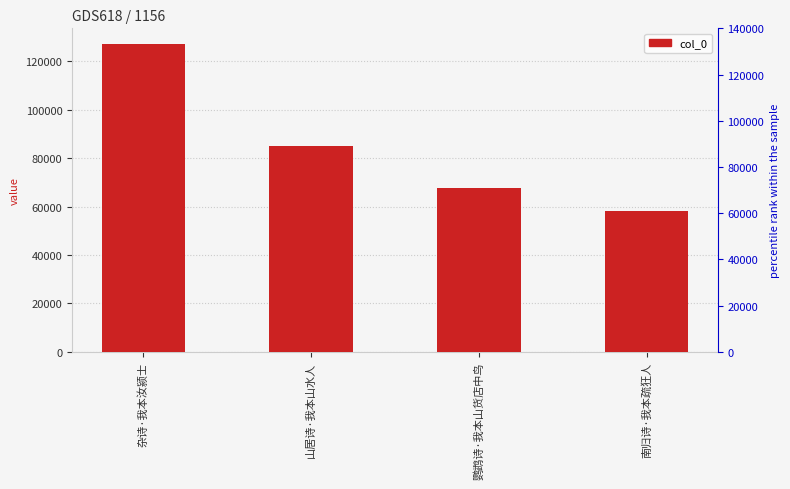

What is the smallest value displayed?

58154